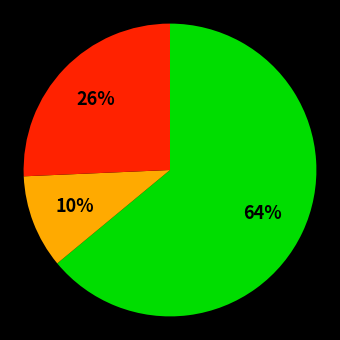

To the nearest percent, what is the difference between the largest and smallest slice percentages?

54%